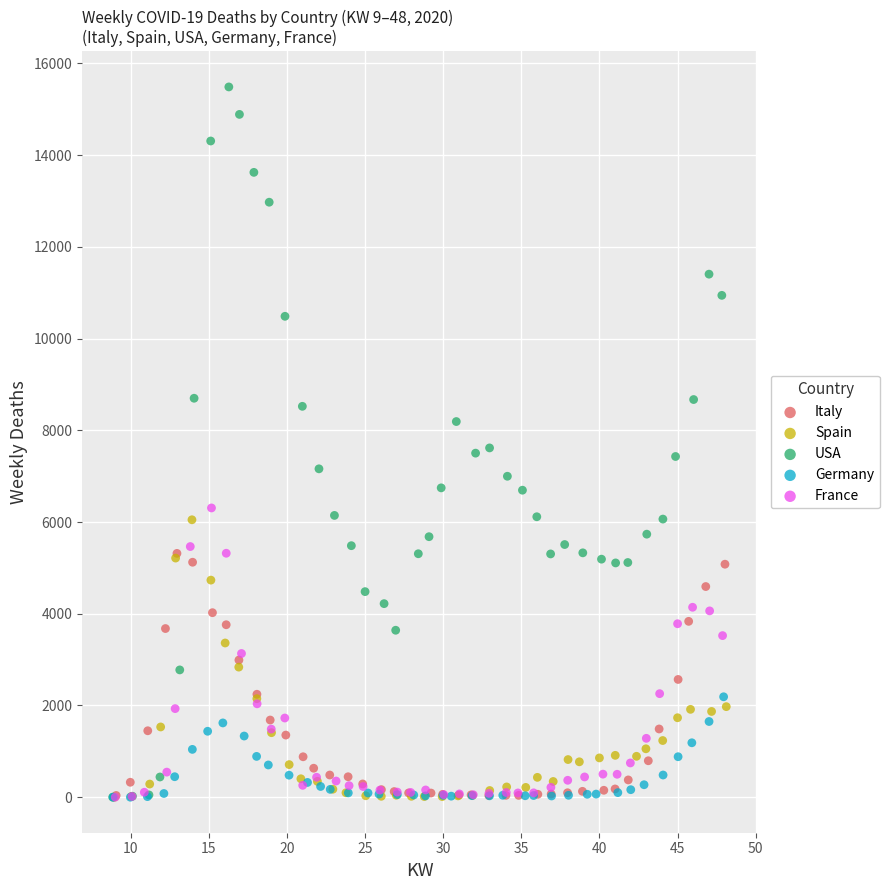

Which series has the largest Y range (max minus min)?

USA